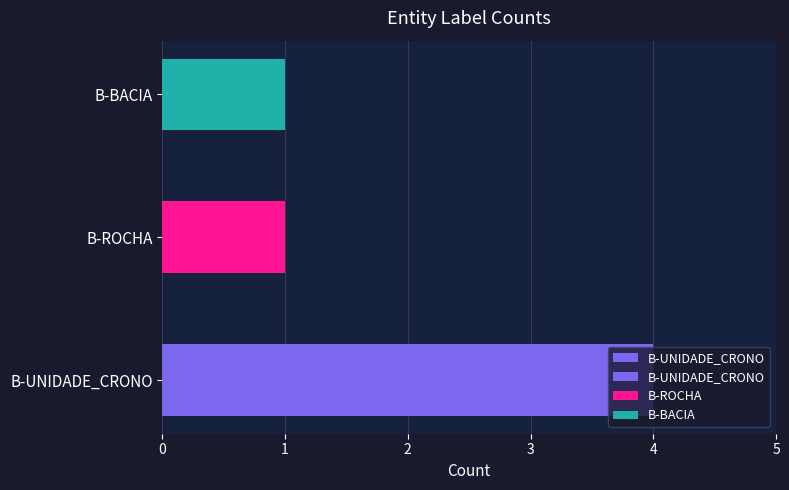

Rank the categories by value from lowest to highest.

B-ROCHA, B-BACIA, B-UNIDADE_CRONO